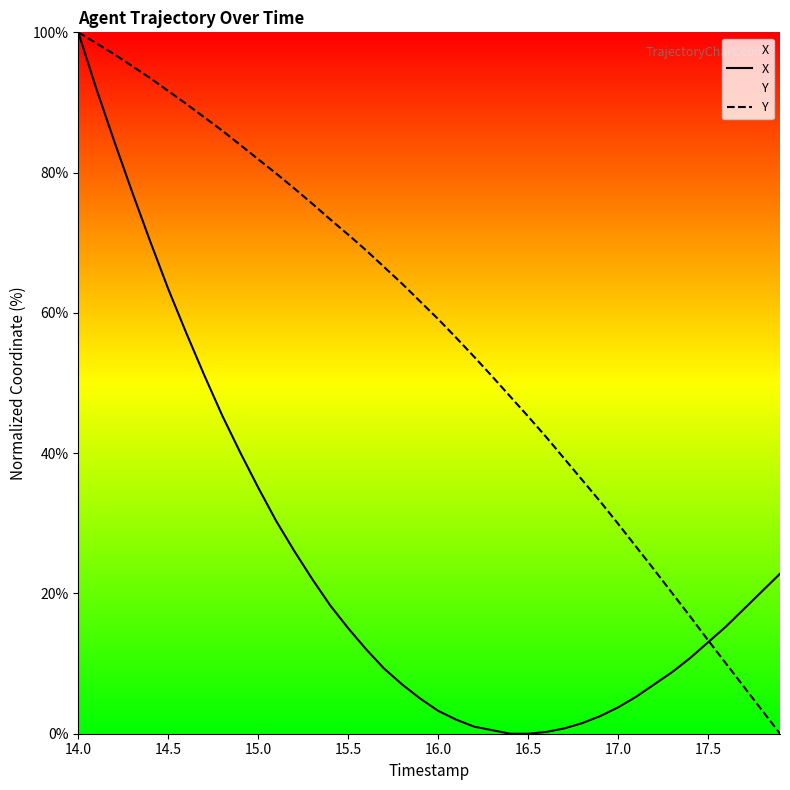

What is the sum of all X values?

997.7